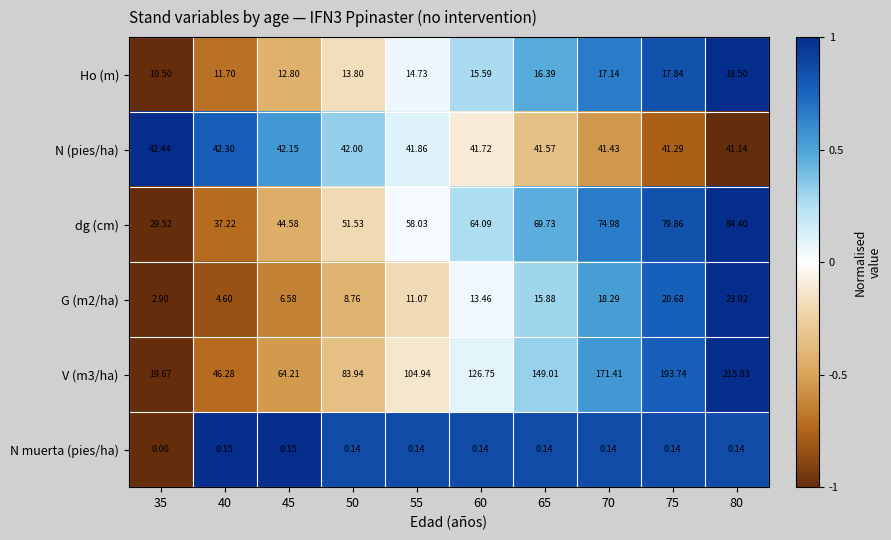

How many data points in dg (cm) are above 64?

5